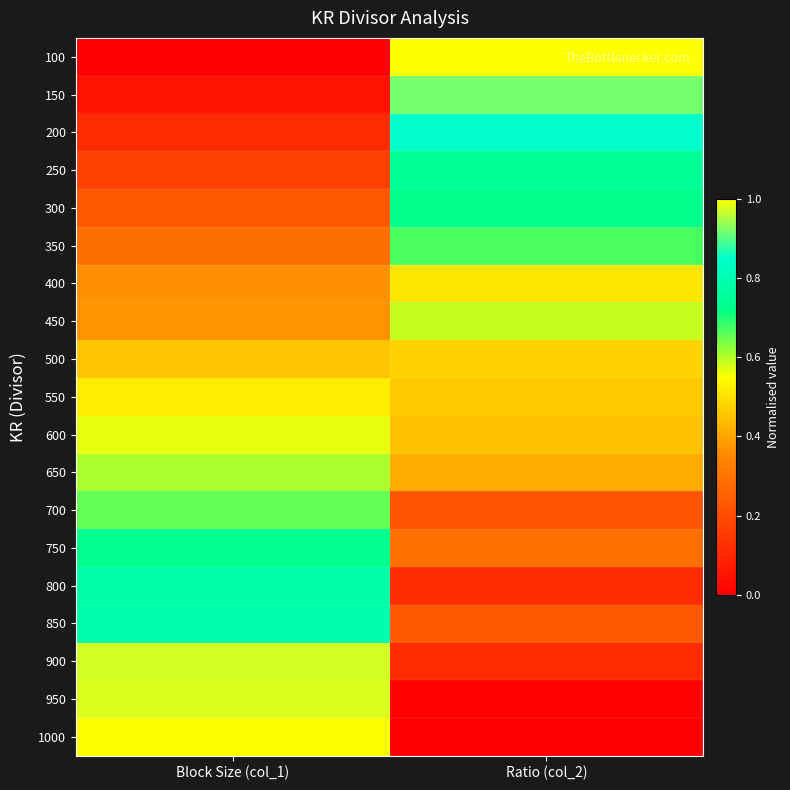

Which label corresponds to the smallest value in the chart?

Block Size (col_1)